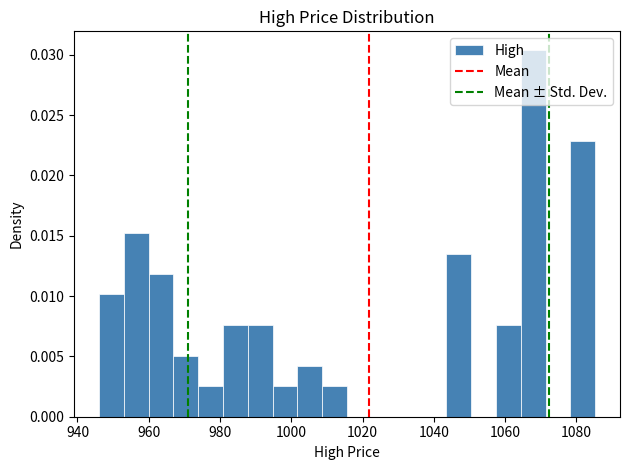

Read against the x-axis, roughly where is the centre of the tallest bar?

1068